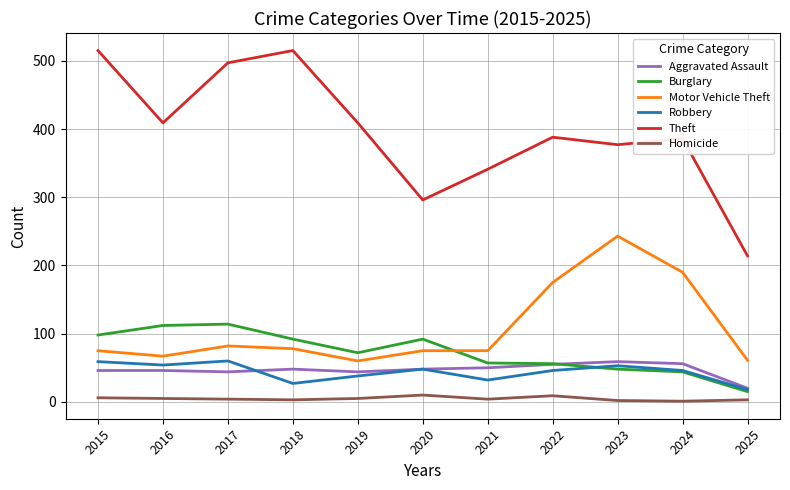

Where is Theft nearest to the value 364?

2023